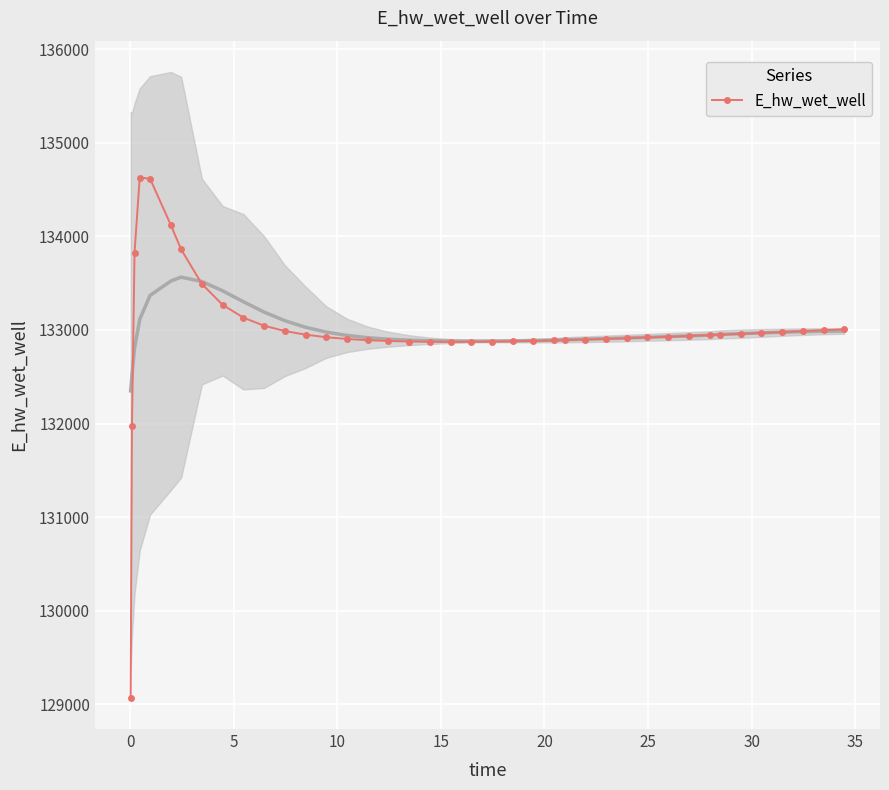

How many interior local valleys (lower than both neighbors) does the data have?

1